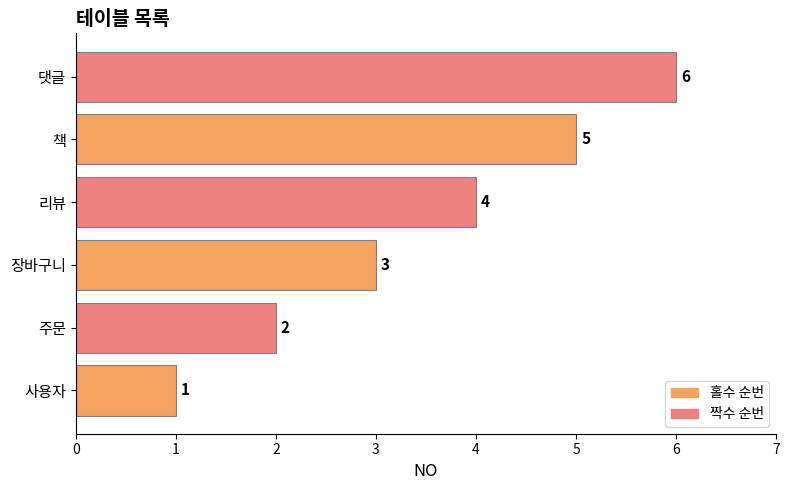

Are the bars grouped side by side (vs. stacked)?

No